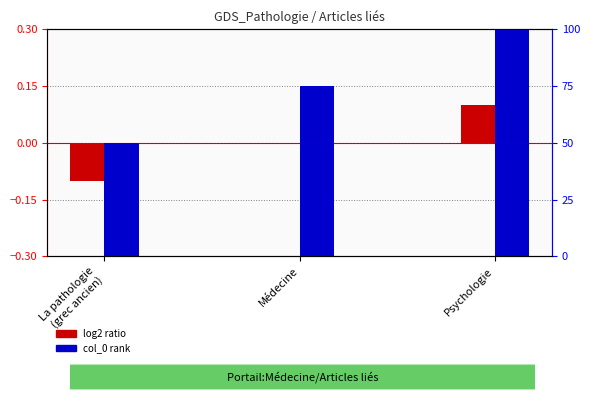

The log2 ratio series shows 0.0 at Médecine. True or false?

True